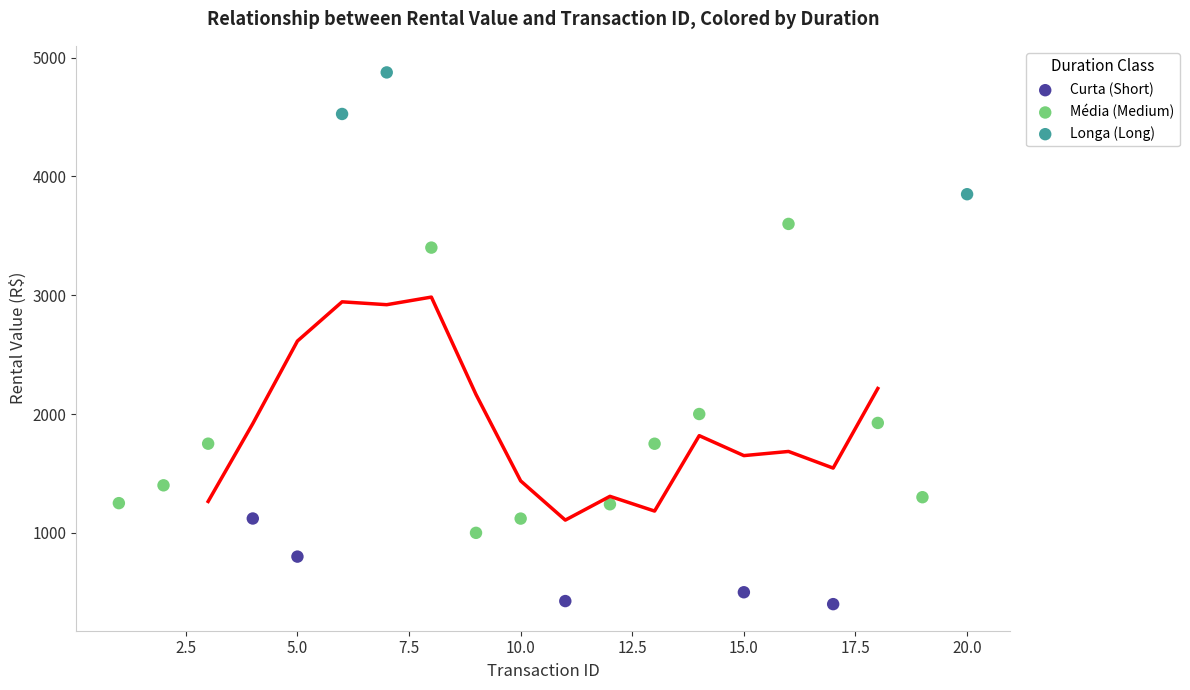

Which series has the widest spread of Y values?

Média (Medium)